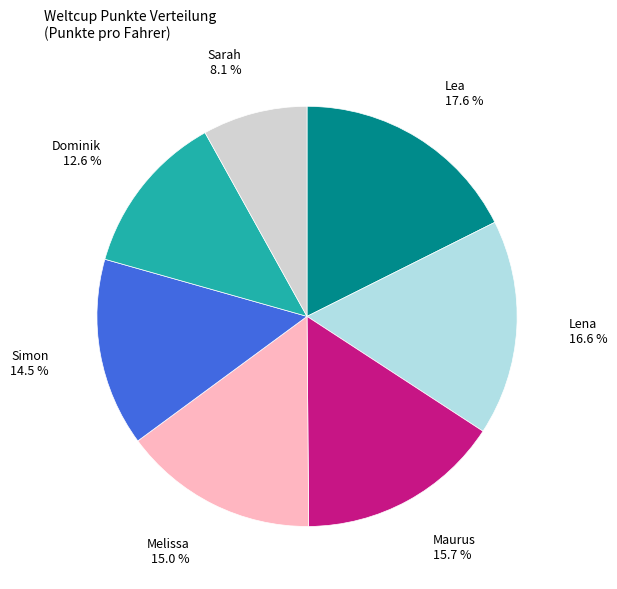

Is there any slice that represents more than half of the pie?

No